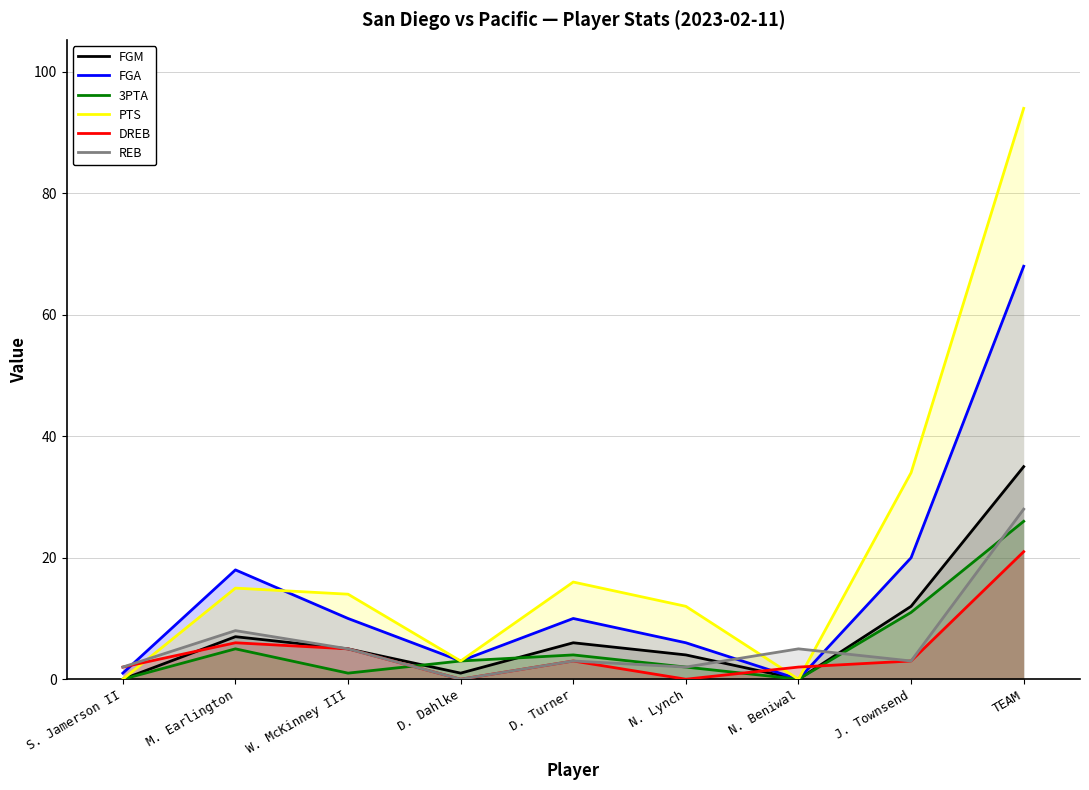

Which series ends up on top after the final intersection of PTS and FGA?

PTS